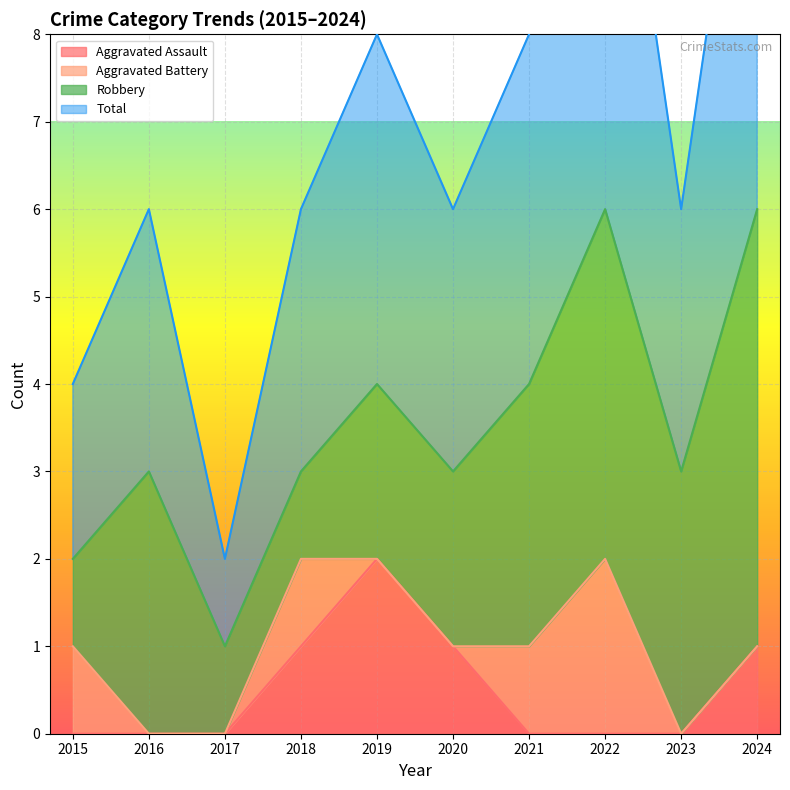

Is it true that Aggravated Assault equals 1 at 2015?

False